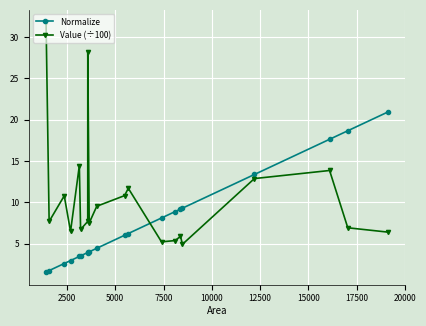

How many times do Value (÷100) and Normalize cross each other?

1